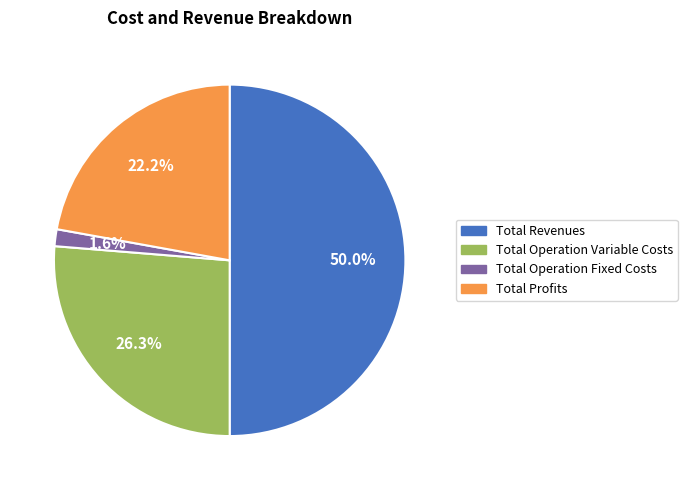

To the nearest percent, what is the average slice percentage?

25%